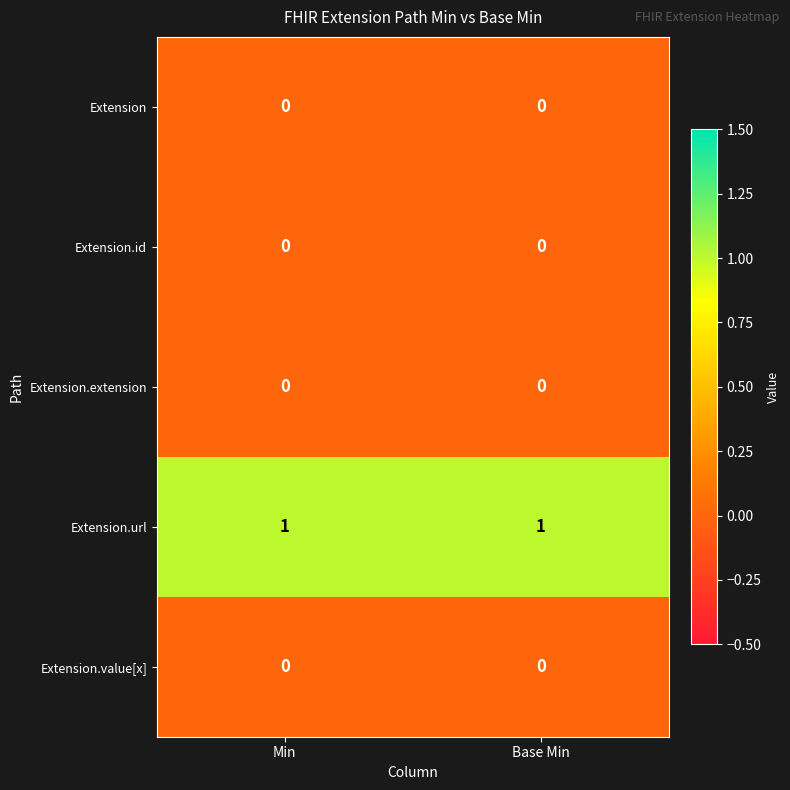

Which series has the largest total across all categories?

Extension.url